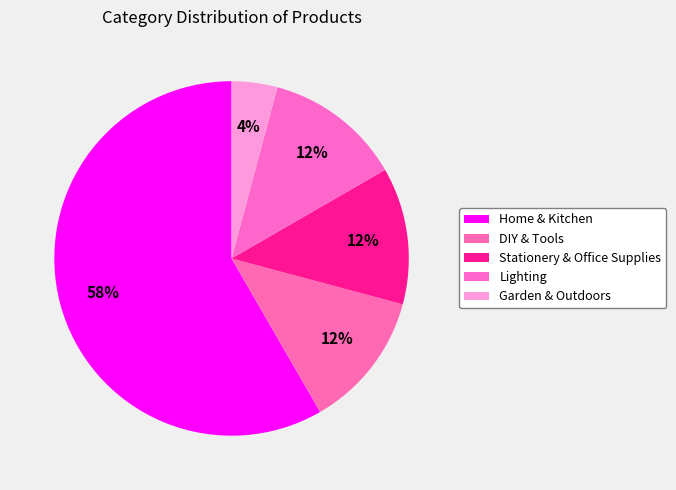

How many segments does this pie chart have?

5